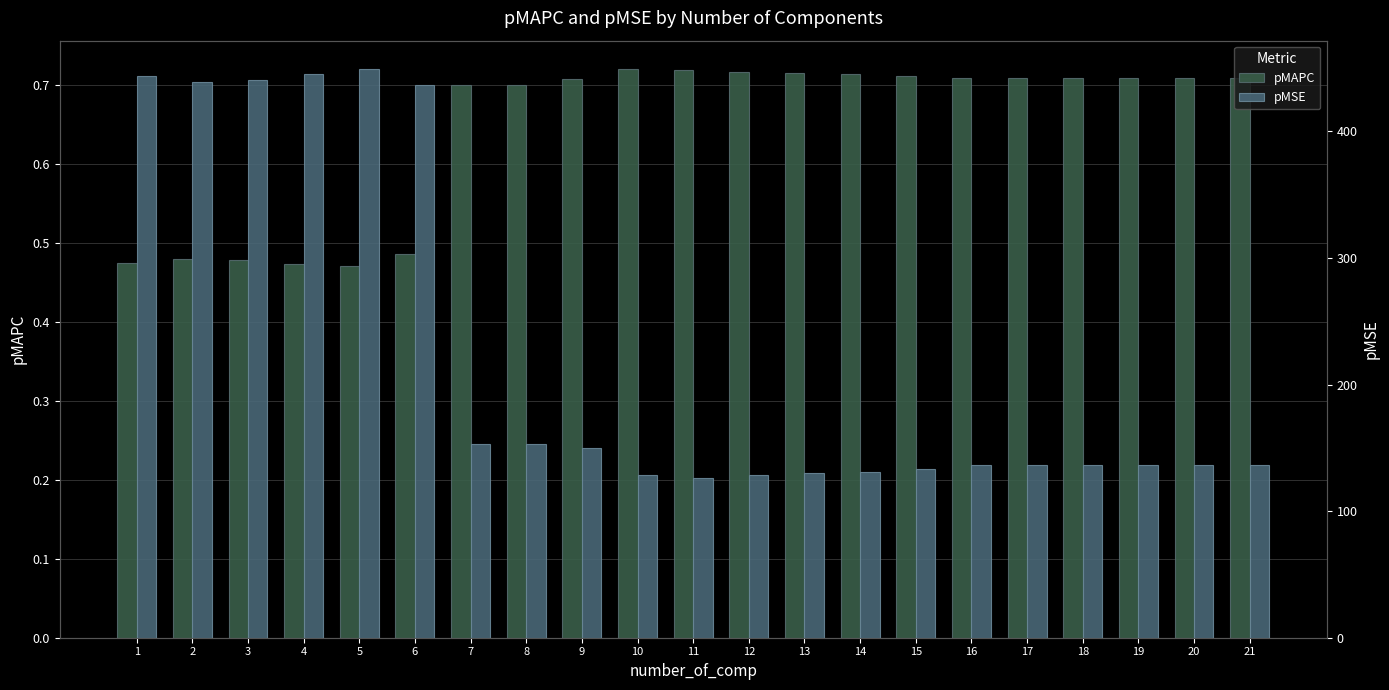

What is the value of the pMAPC bar at the 11th from the left?

0.7